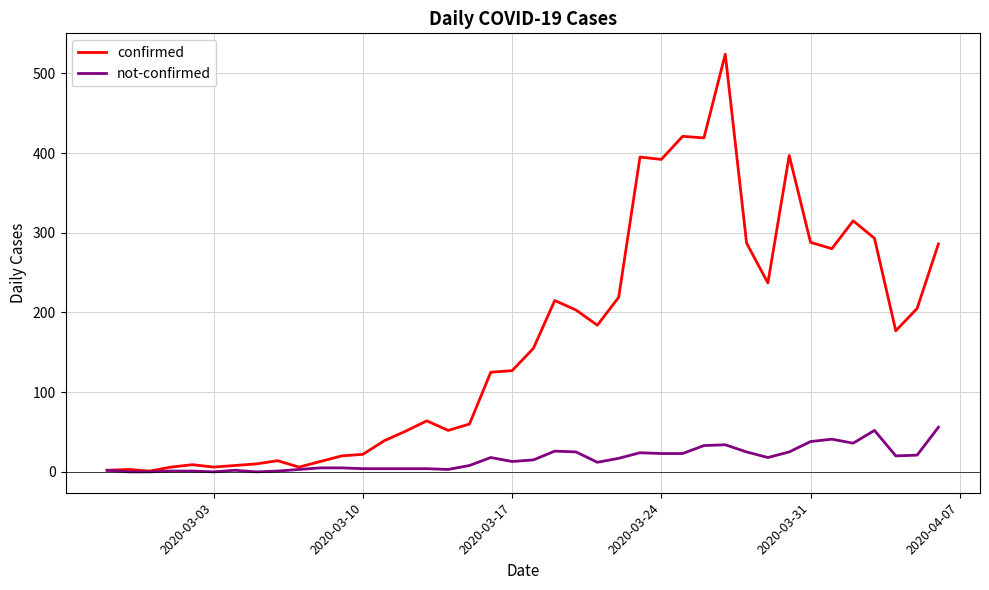

What is the greatest value displayed?

524